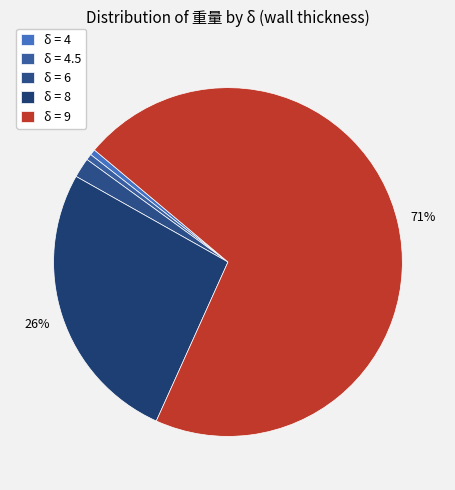

How many slices are in this pie chart?

5